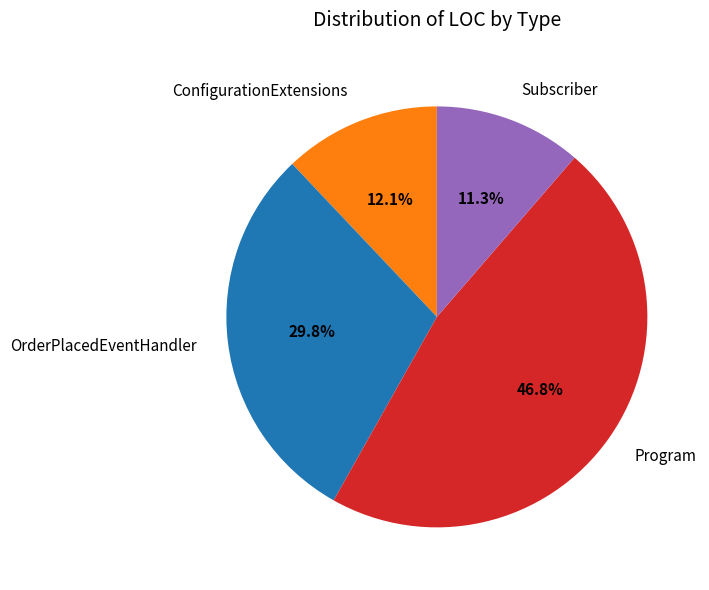

True or false: OrderPlacedEventHandler accounts for 30% of the total.

True